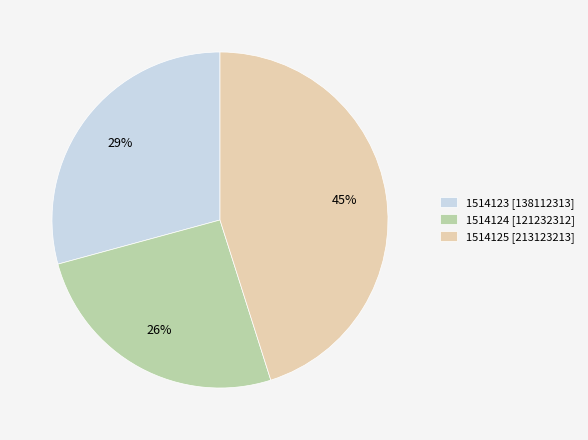

Between 1514123 and 1514125, which is larger?

1514125